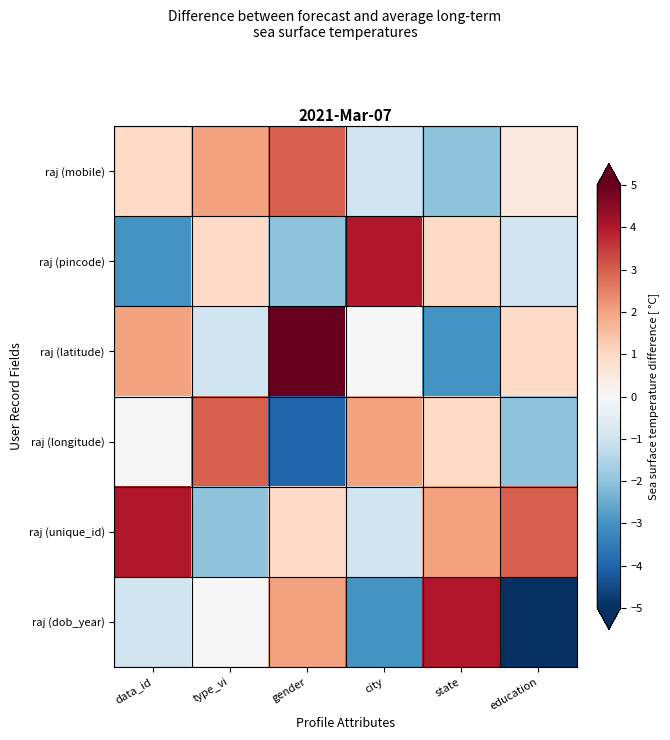

Which series changed the most between city and state?

raj (dob_year)